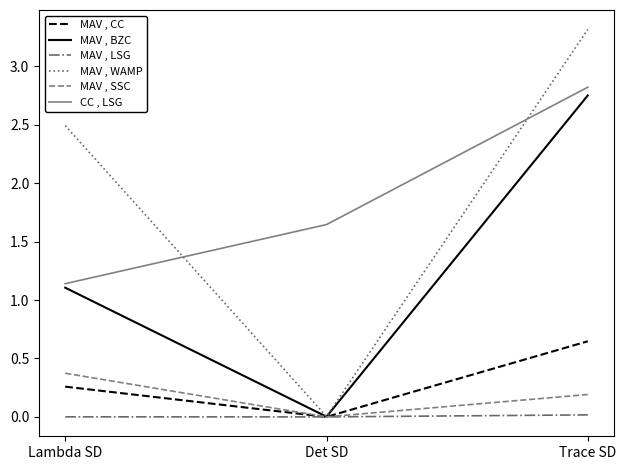

At which category is the sum across all series the highest?

Trace SD